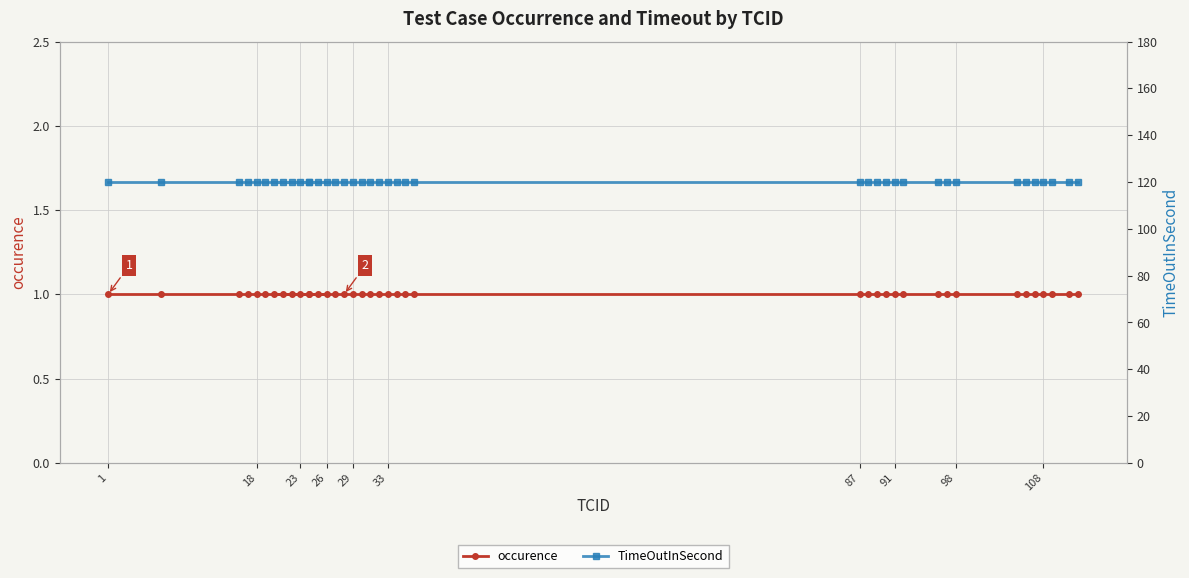

Count the number of categories in the chart.

40